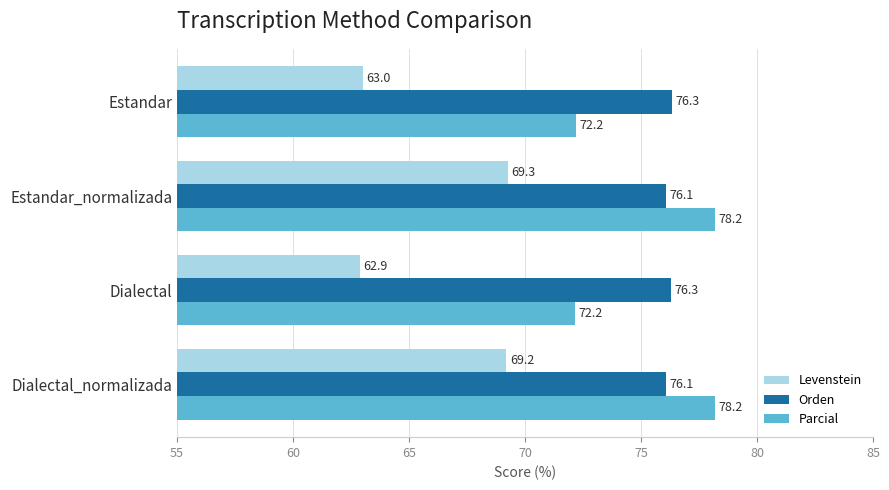

What is the sum of all Levenstein values?

264.4